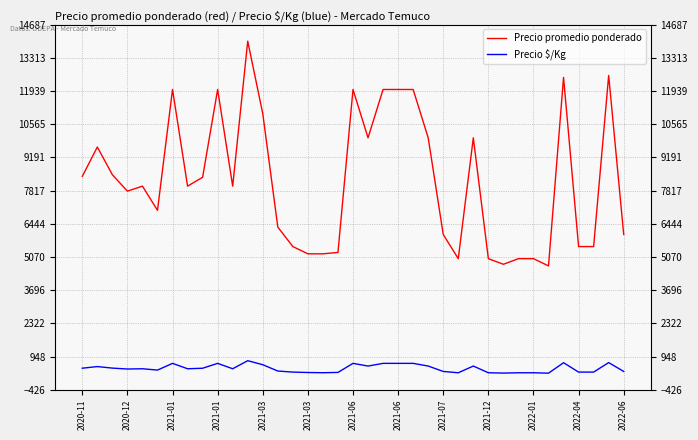

Is it true that Precio $/Kg equals 715 at 2020-12?

False